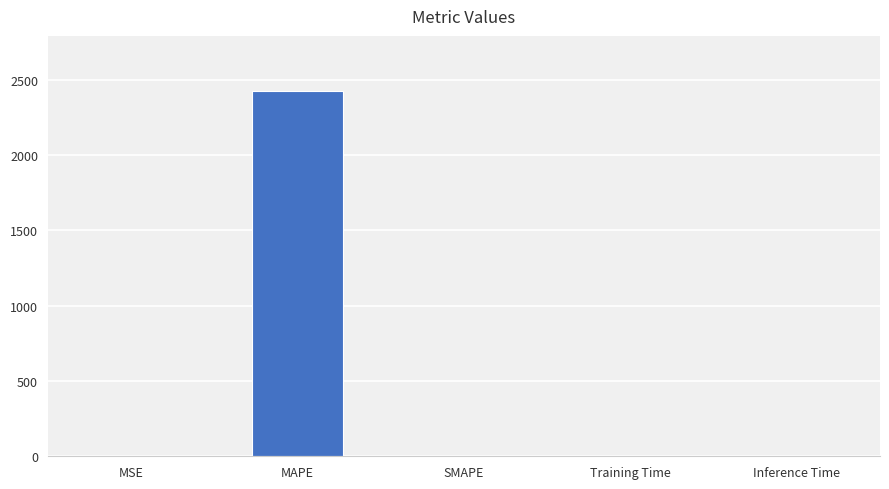

True or false: the data shows 1613.7 at SMAPE.

False